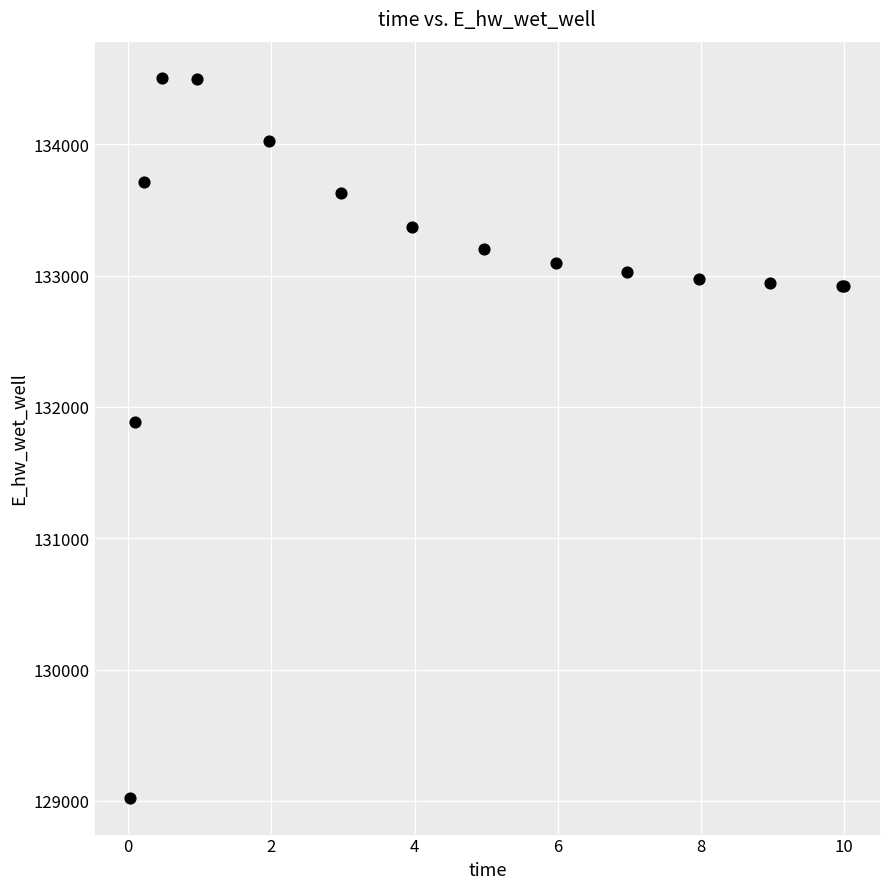

What Y value in the scatter plot is closest to 131765?

131884.6